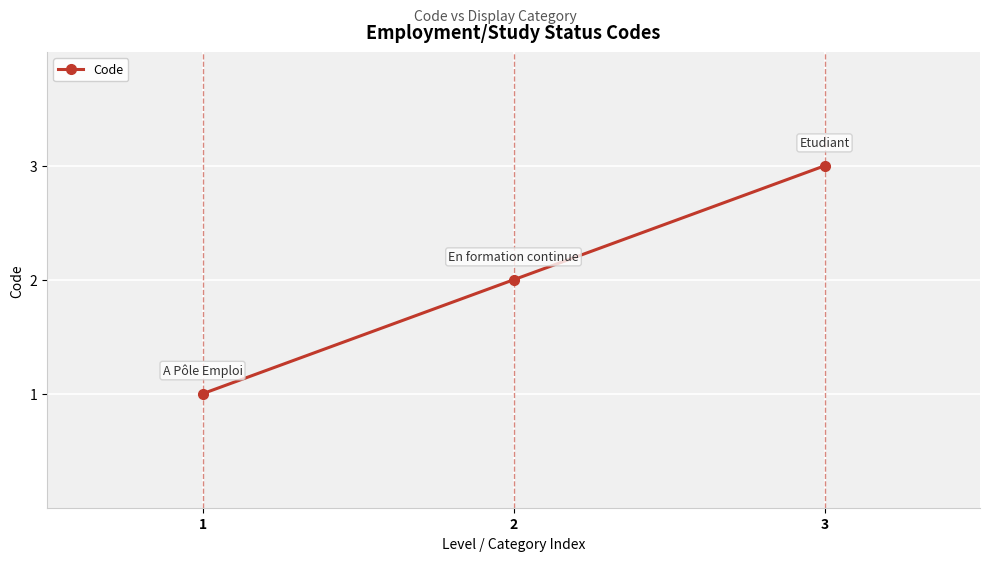

True or false: the data shows 2 at 2.

True